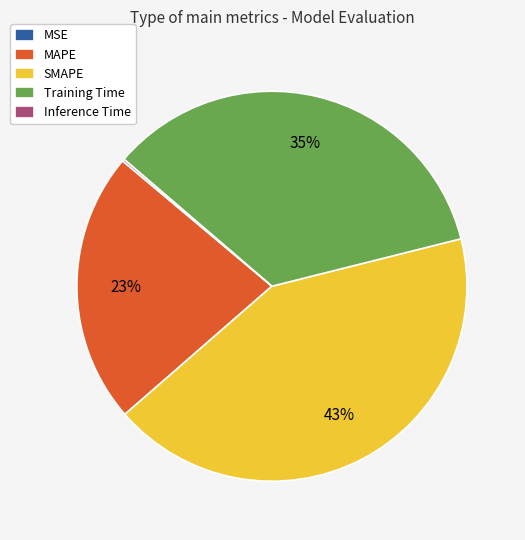

Is it true that SMAPE is 30% of the pie?

False